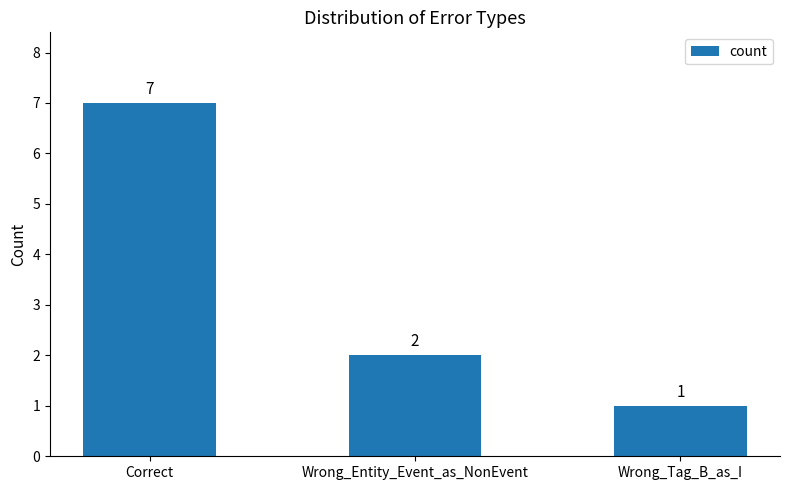

What is the average value?

3